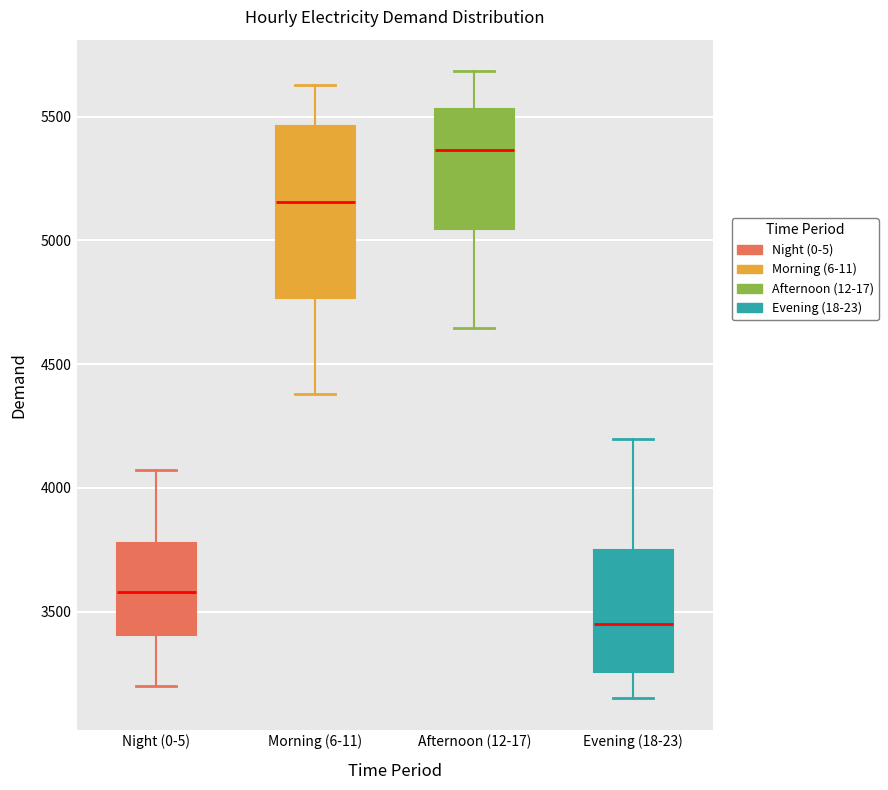

Where does the median line of the box for Night (0-5) sit on the y-axis? The values are not printed on the chart, so give them approximately, as read against the axis.

3600